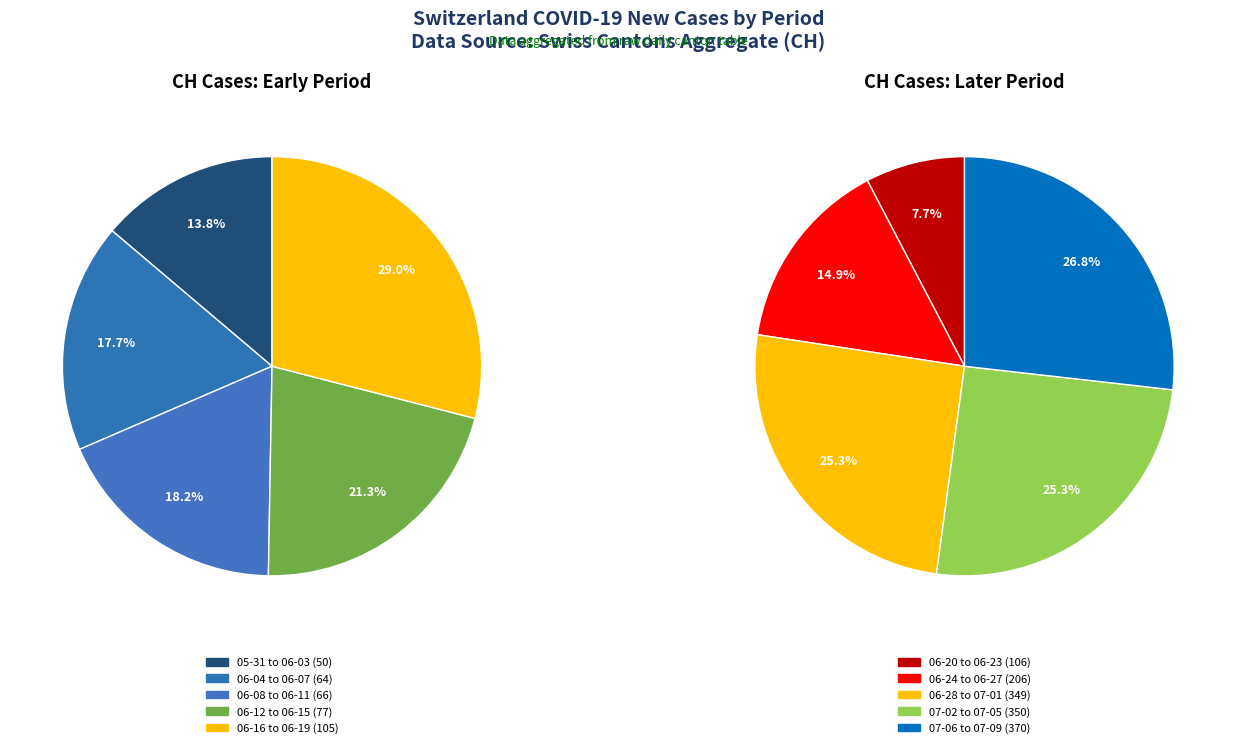

Combined, do 2020-06-29 and 2020-06-13 account for over 50%?

No